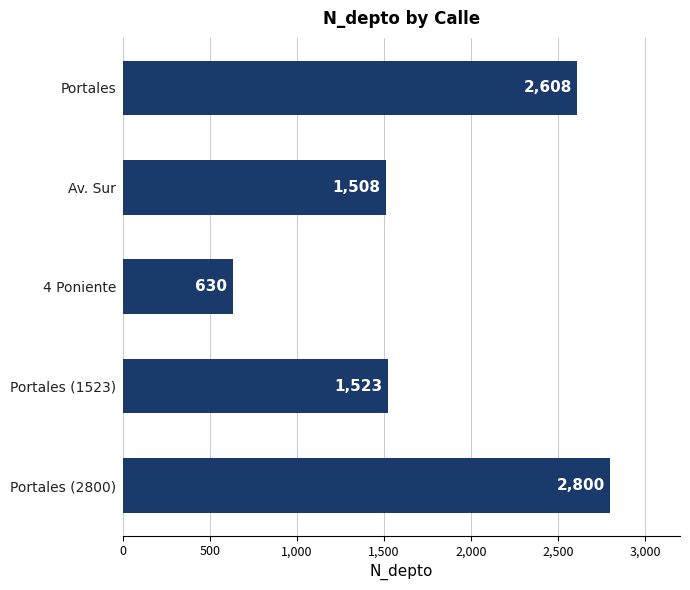

Rank the categories by value from highest to lowest.

Portales (2800), Portales, Portales (1523), Av. Sur, 4 Poniente